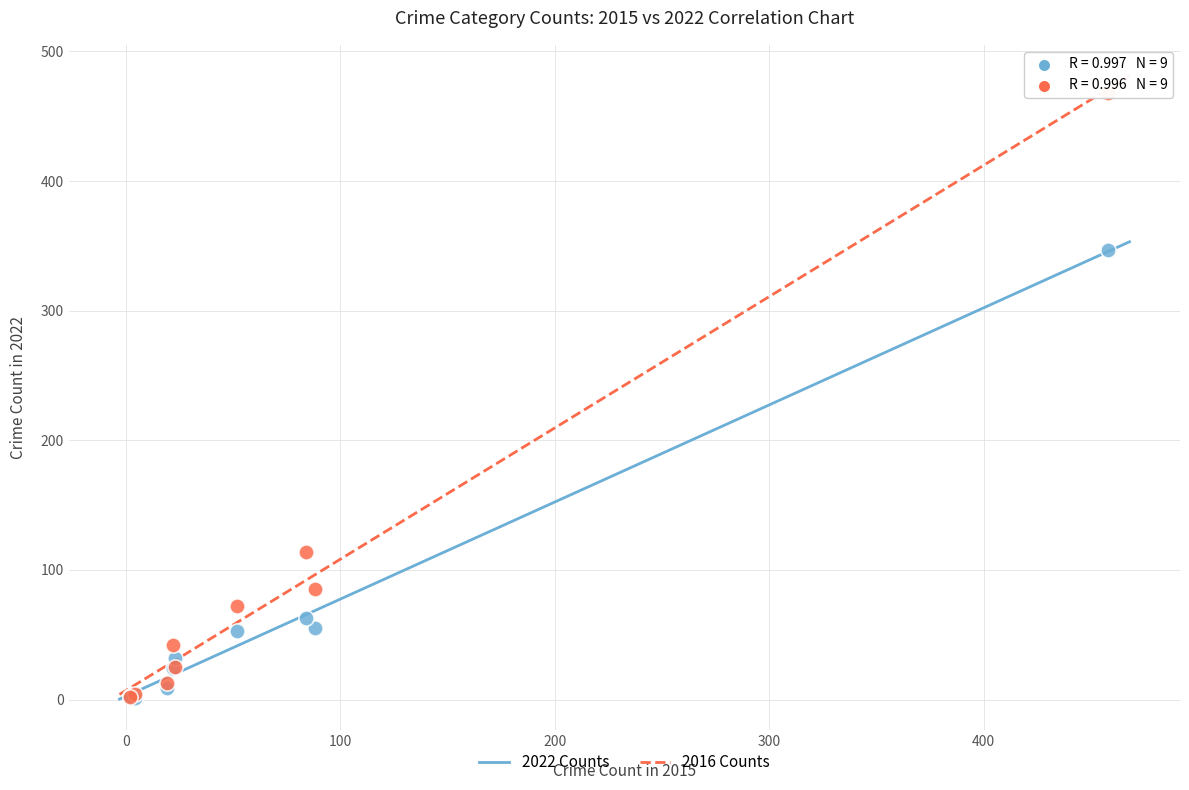

Which series has the largest Y range (max minus min)?

2016 Counts